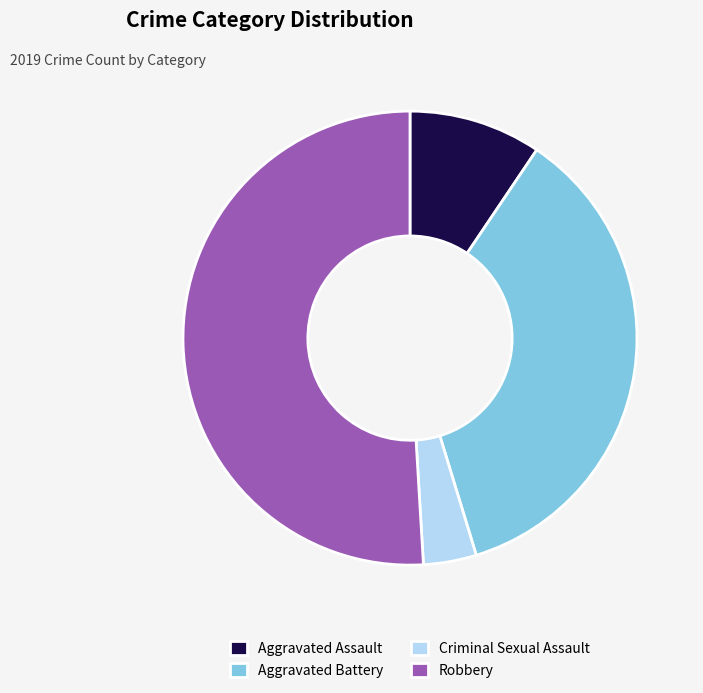

What is the smallest slice in the pie chart?

Criminal Sexual Assault